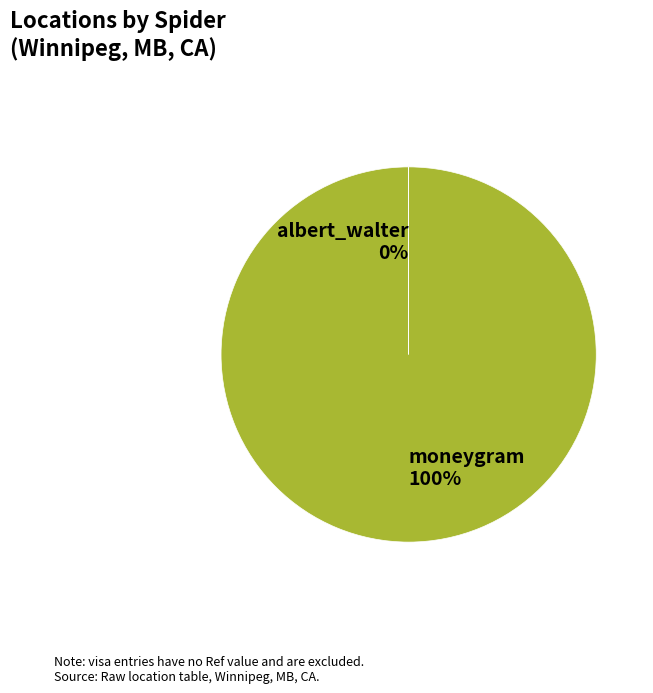

To the nearest percent, what is the difference between the largest and smallest slice percentages?

100%